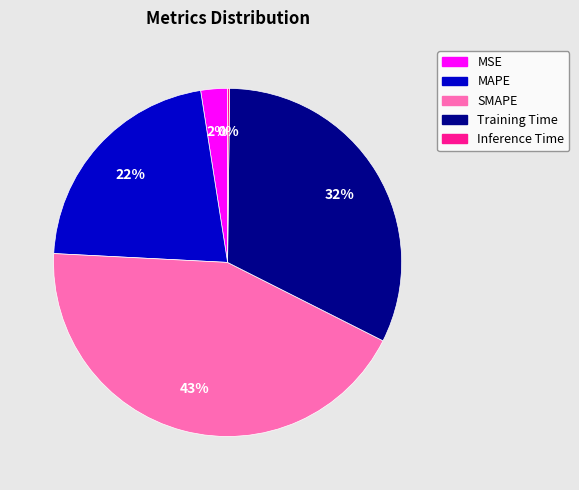

Between SMAPE and Training Time, which is larger?

SMAPE